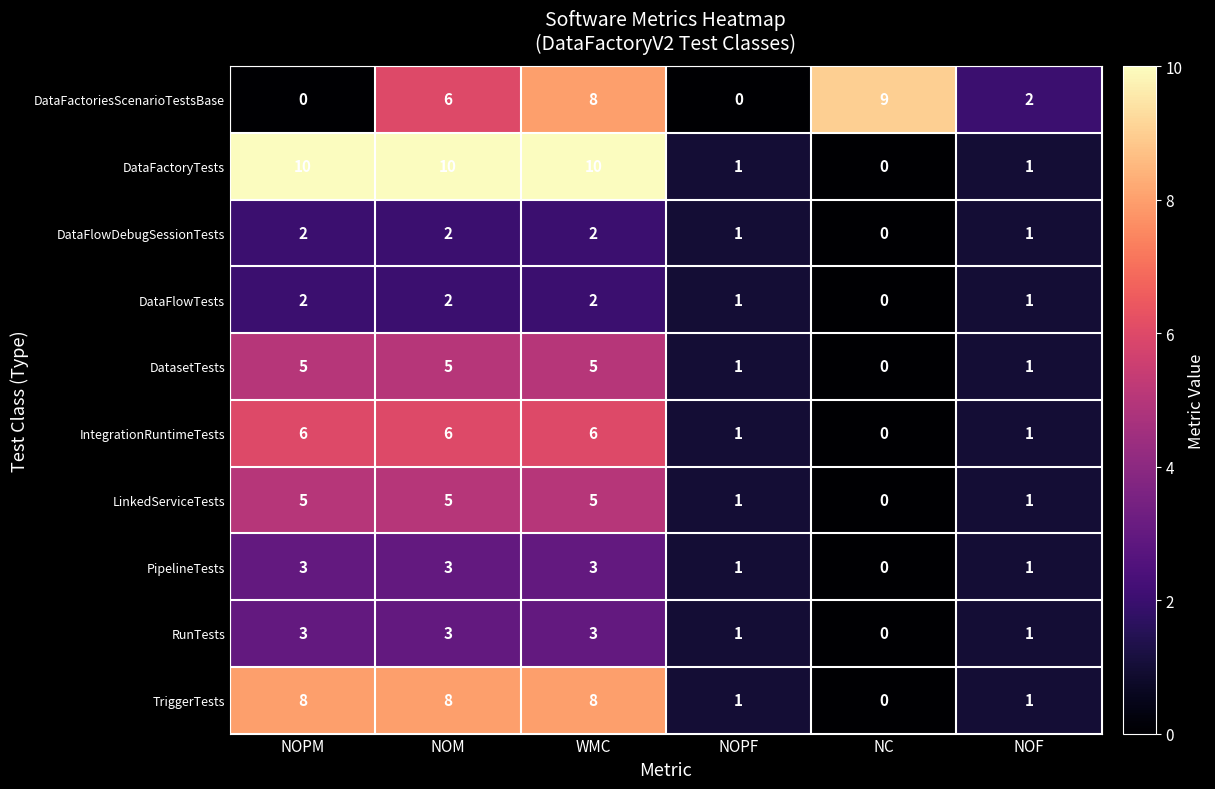

What is the total value across all series at NC?

9